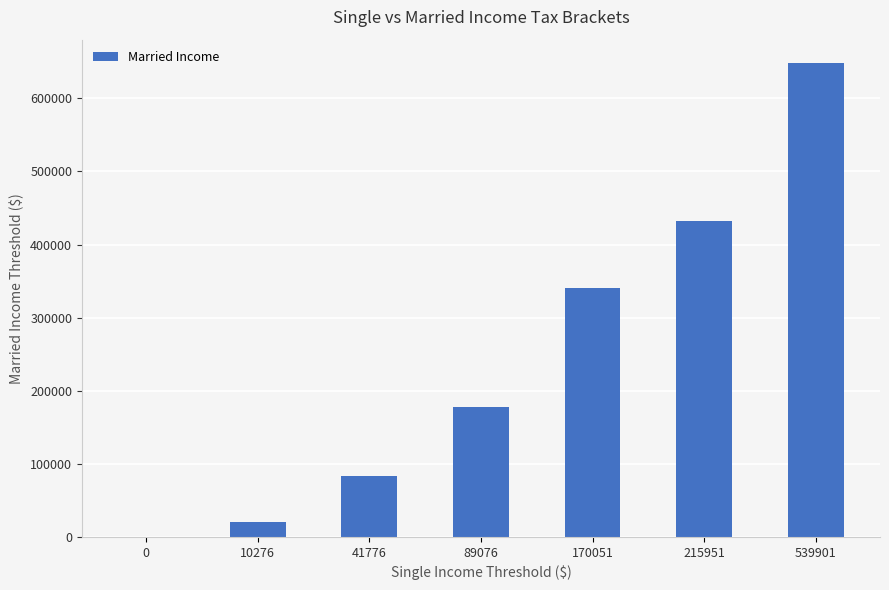

Does the chart contain stacked bars?

No